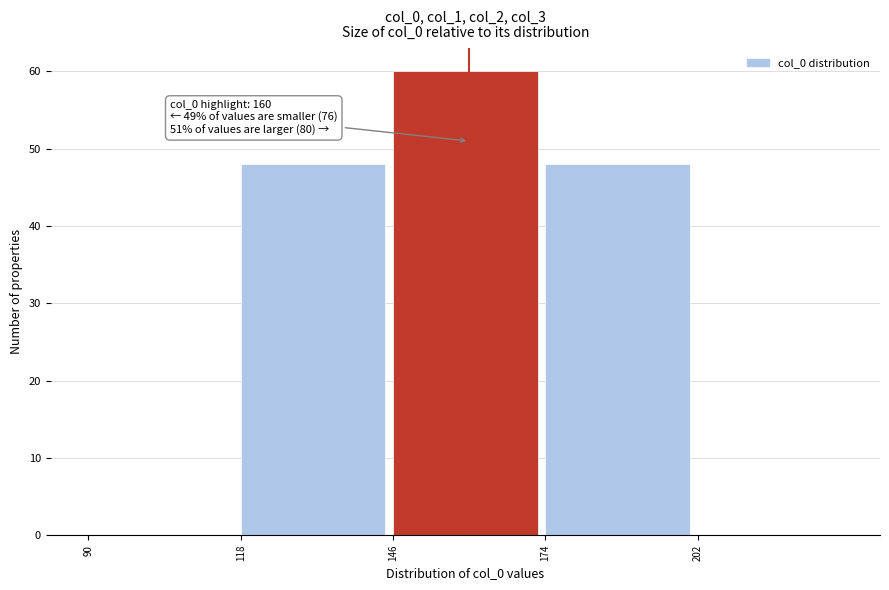

Over which range of the x-axis is the bar tallest?

146 to 174